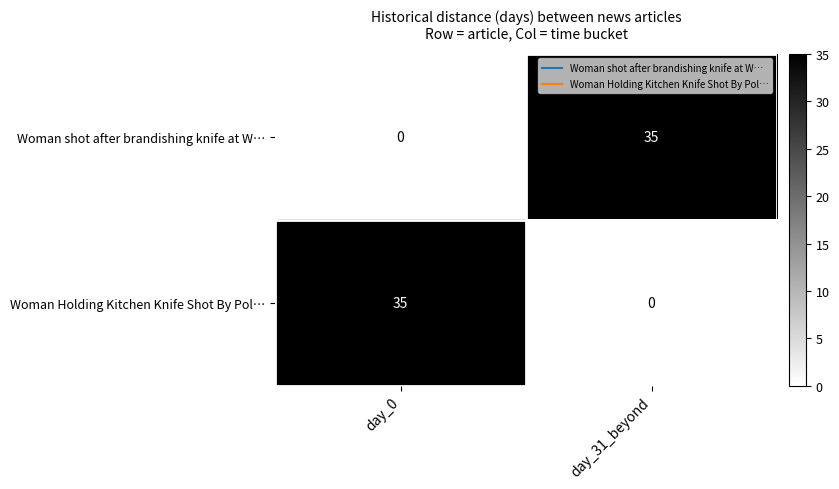

Count the number of categories in the chart.

2